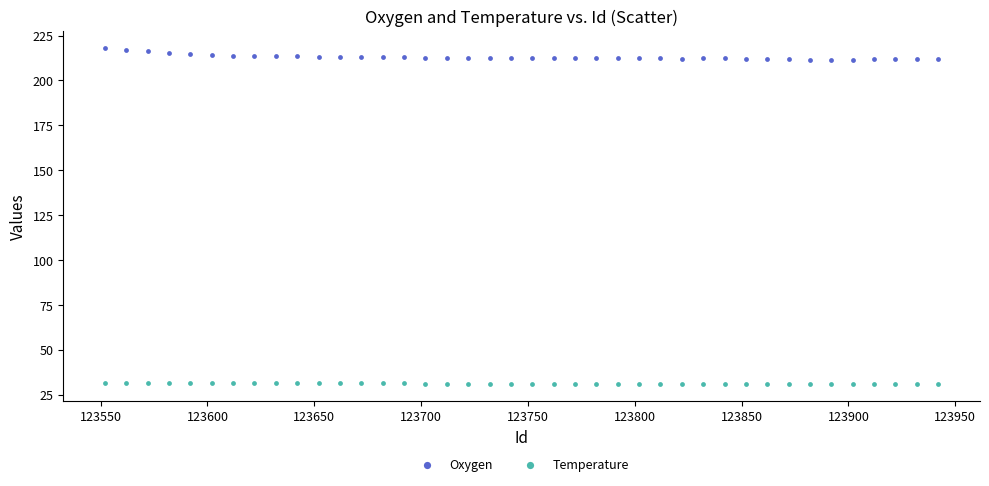

Which series reaches the maximum Y coordinate?

Oxygen